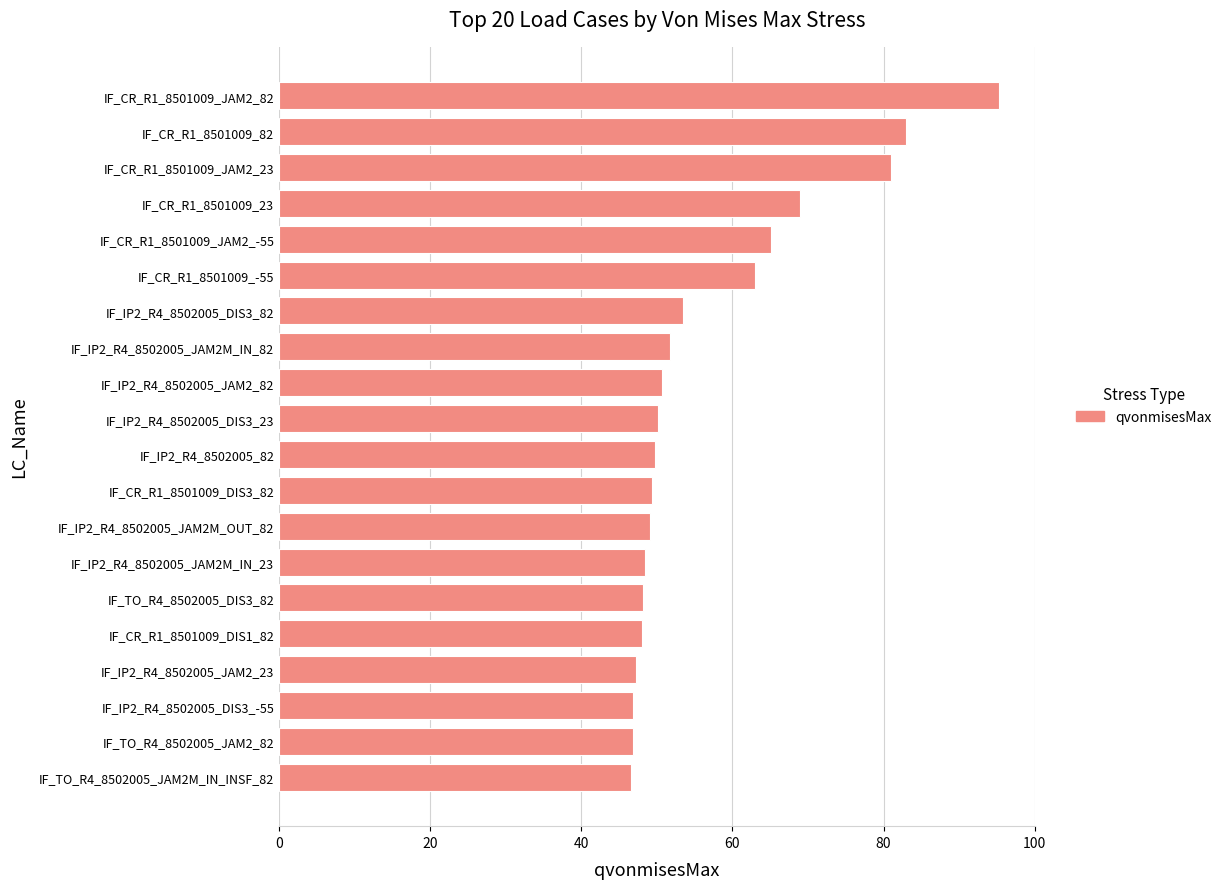

What is the greatest value displayed?

95.3